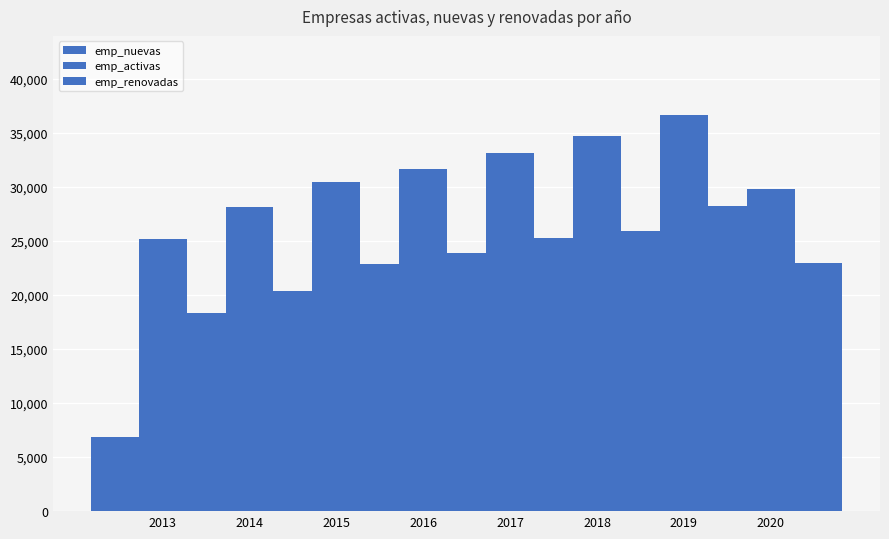

Between 2013 and 2019, which series saw the biggest shift?

emp_activas